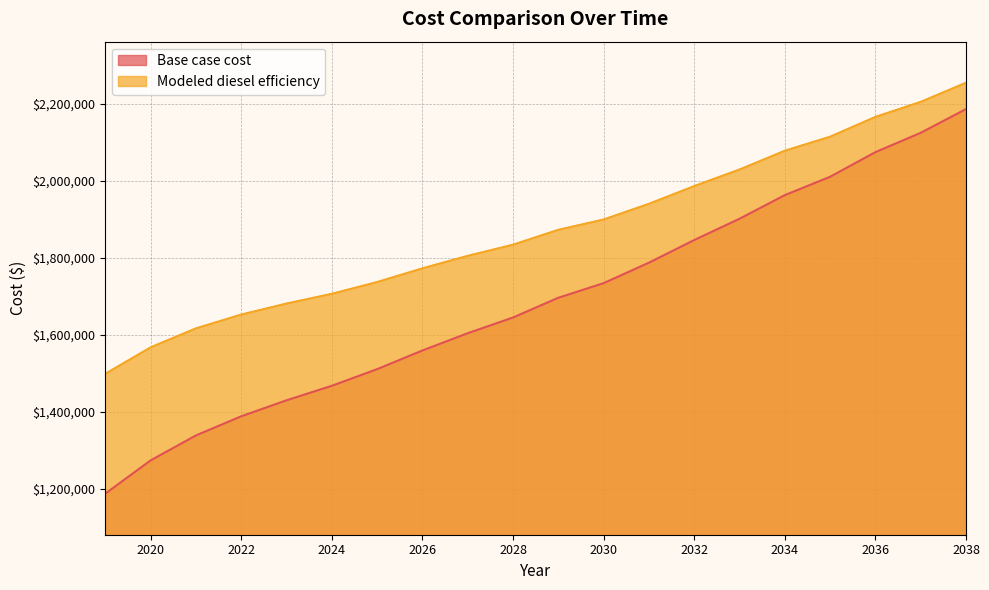

What is the total value across all series at 2035?

4125662.1